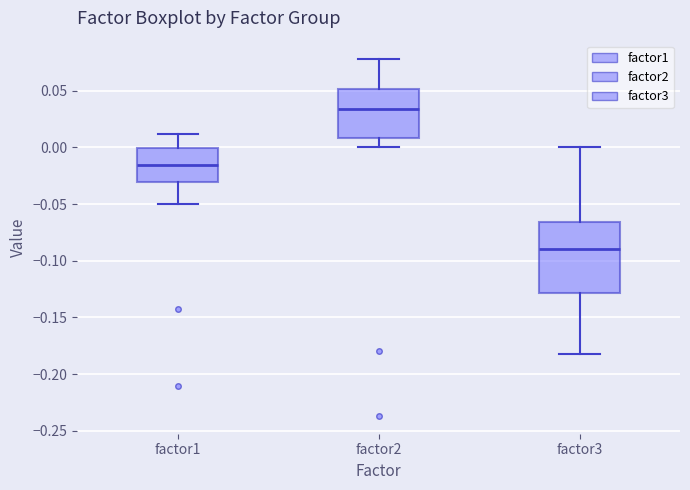

Where does the median line of the box for factor1 sit on the y-axis? The values are not printed on the chart, so give them approximately, as read against the axis.

-0.015